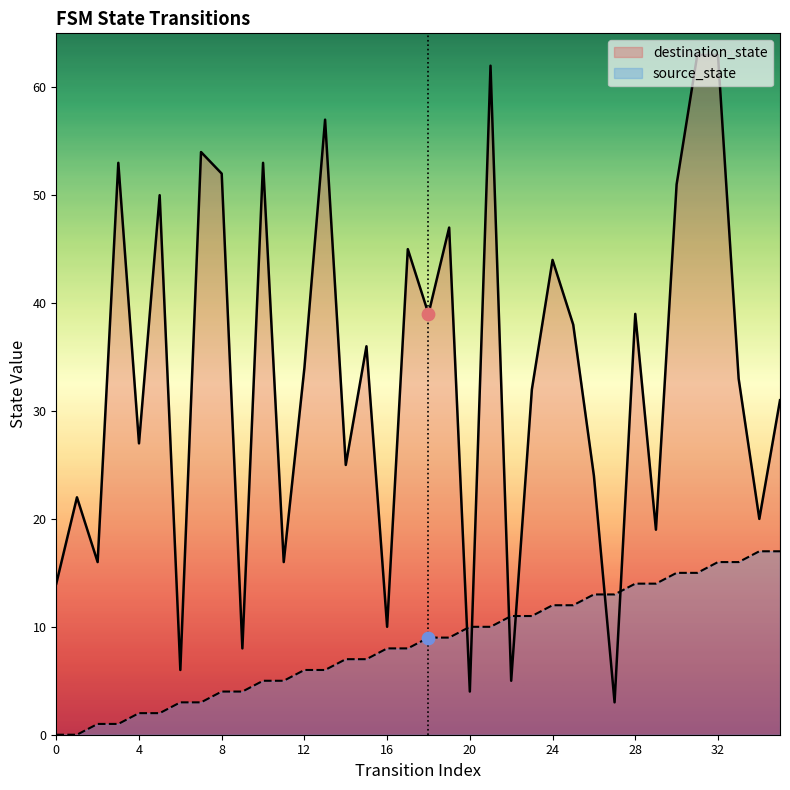

At which category is the sum across all series the highest?

32